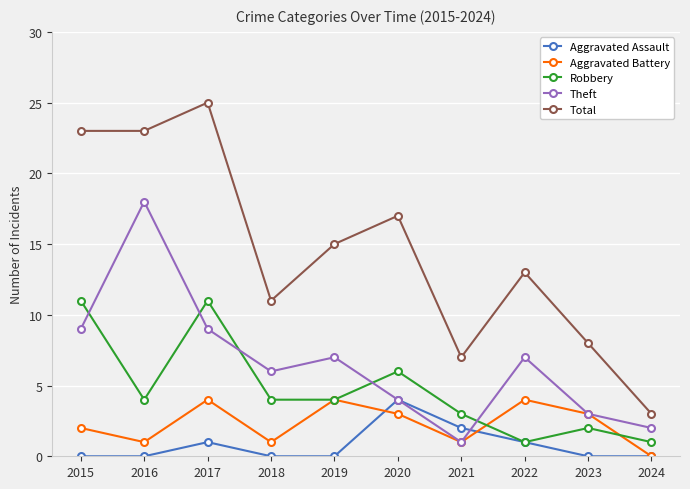

True or false: Total and Theft cross at least once.

False